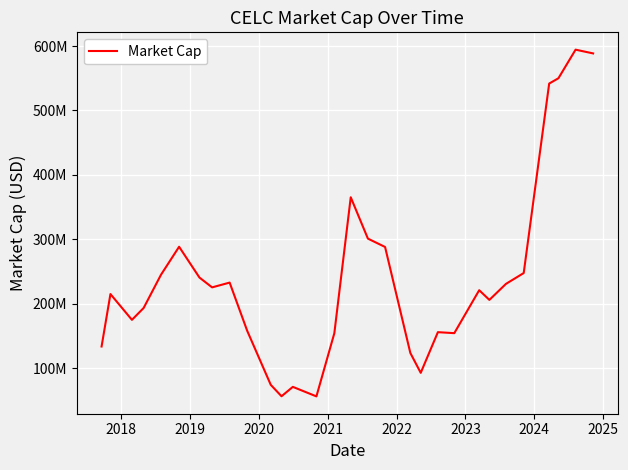

Does the chart have visible grid lines?

Yes